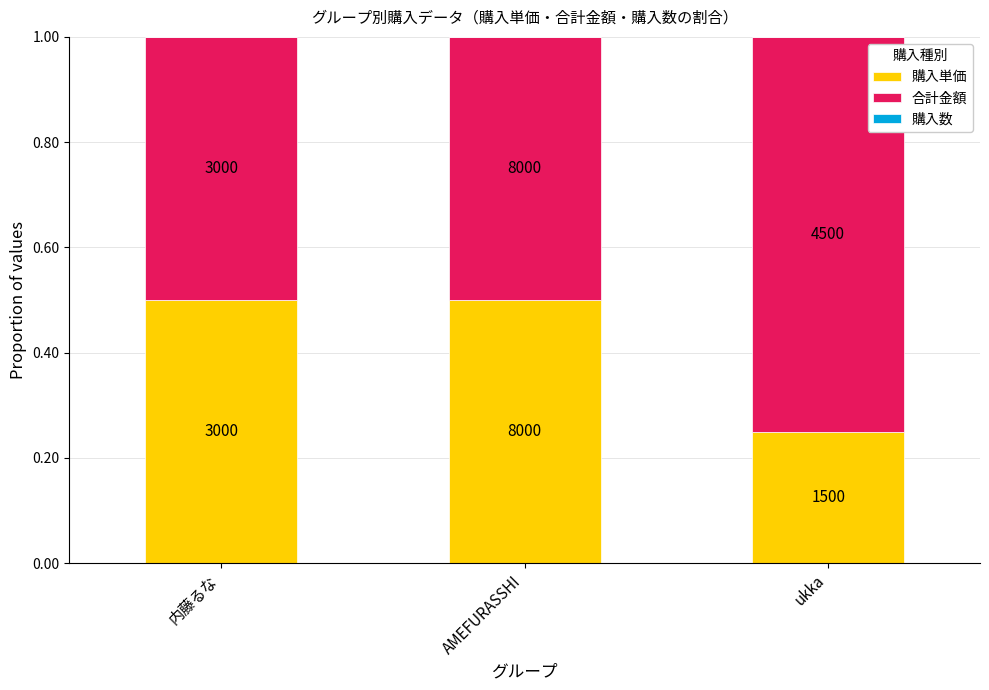

Are the bars horizontal?

No